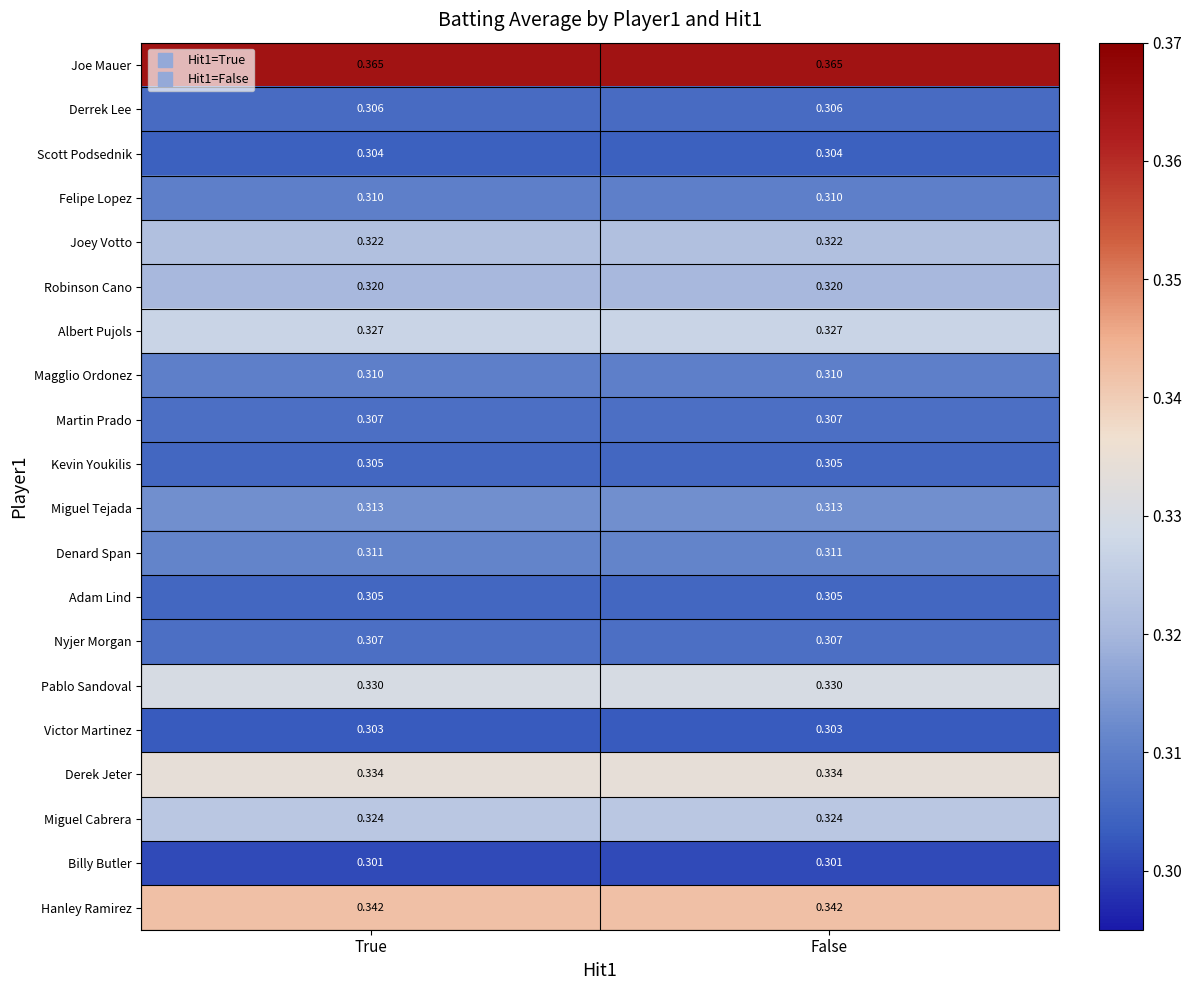

How many categories are shown in the chart?

2